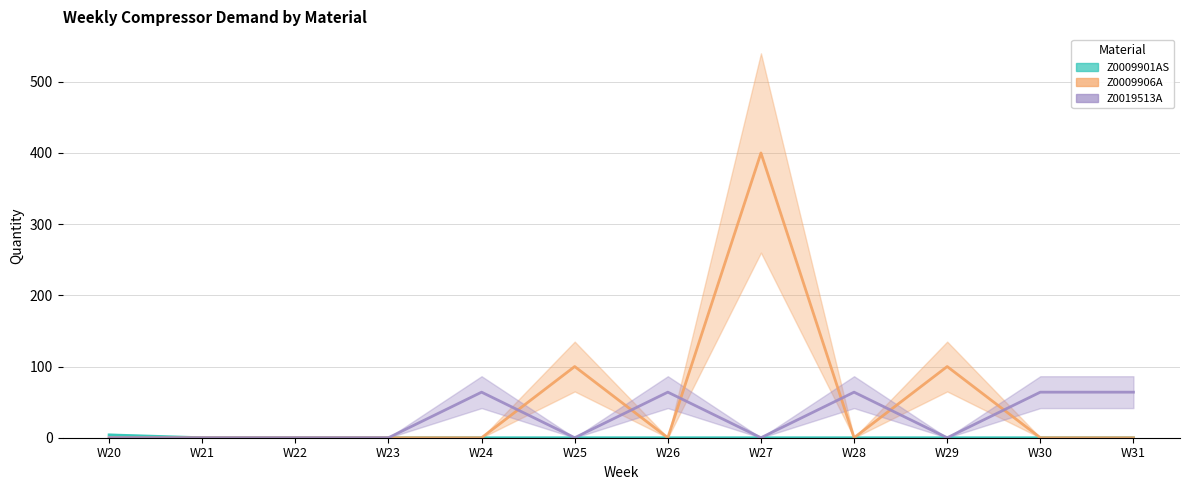

At how many categories does at least one series exceed 280?

1